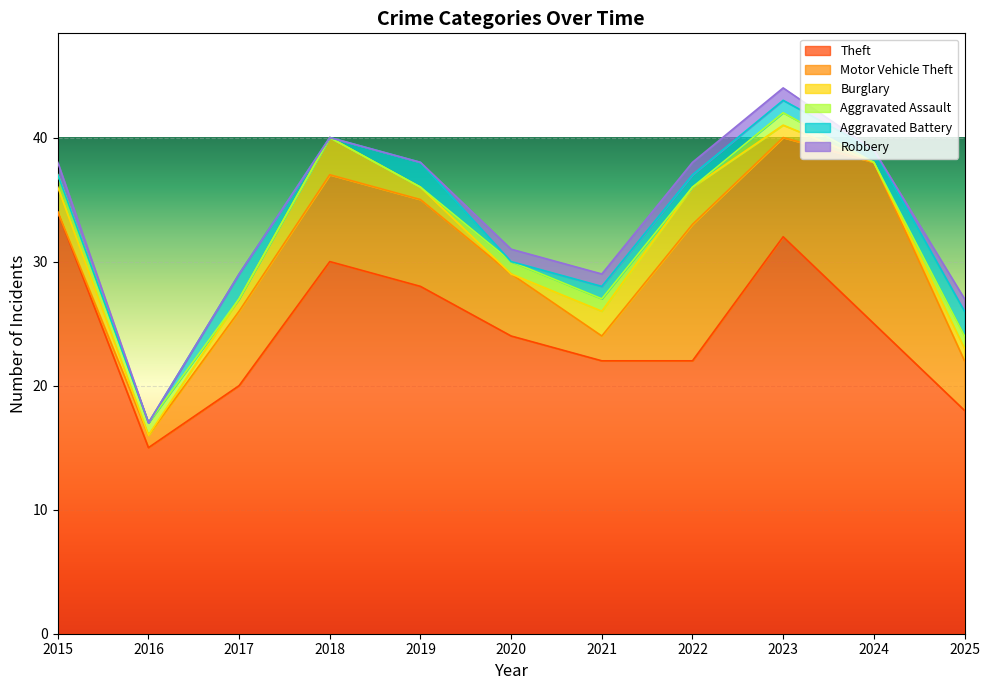

Is the value of Aggravated Battery at 2016 greater than the value of Motor Vehicle Theft at 2016?

No